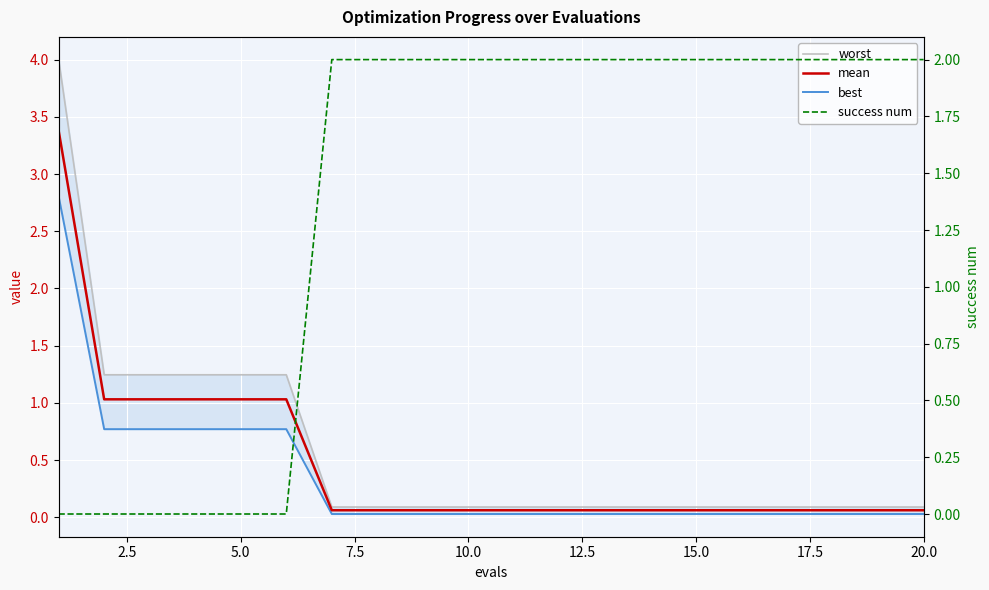

List the series in order of their peak value, highest first.

worst, mean, best, success num